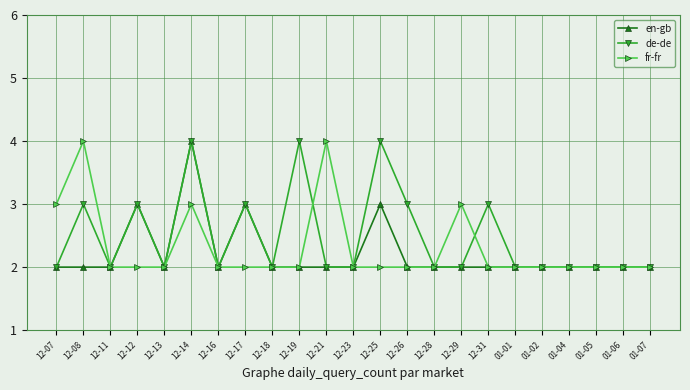

What is the total value across all series at 12-12?

8